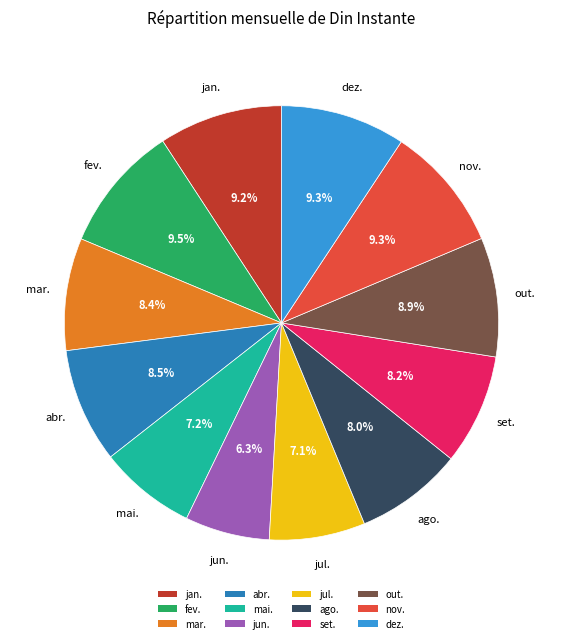

What percentage is NOT represented by mai.?

92.8%